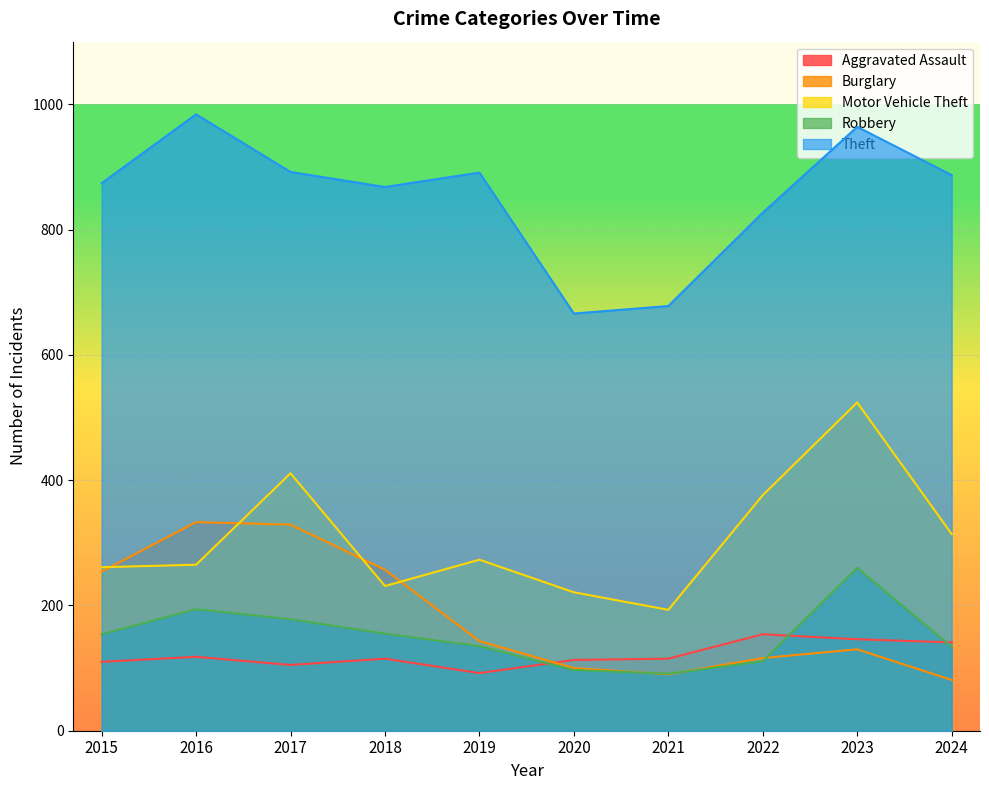

How many values in the Motor Vehicle Theft series are below 273?

5